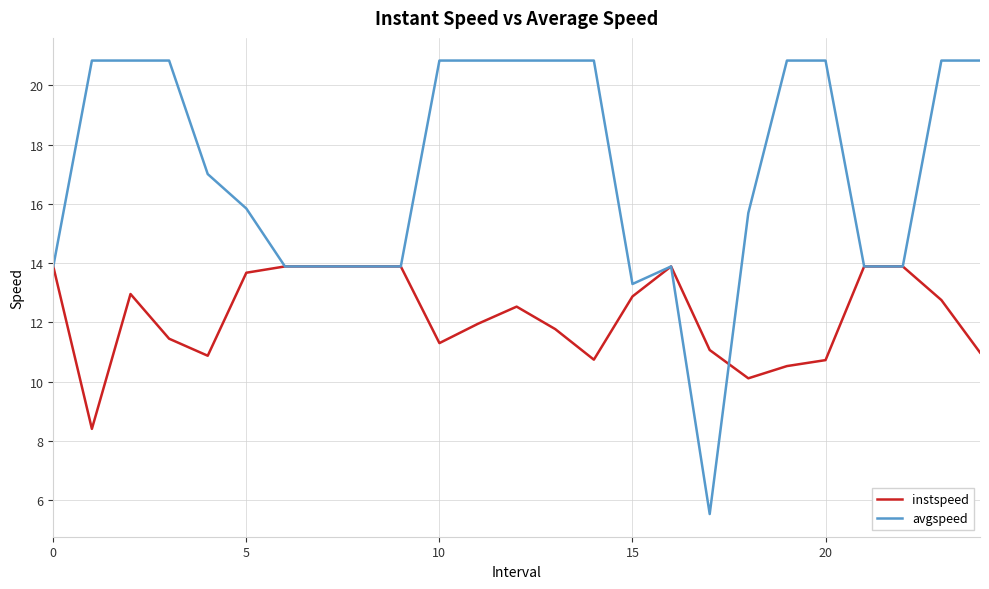

Reading left to right, extract all data points from this chart.

instspeed: 13.9	8.4	13.0	11.5	10.9	13.7	13.9	13.9	13.9	13.9	11.3	12.0	12.5	11.8	10.7	12.9	13.9	11.1	10.1	10.5	10.7	13.9	13.9	12.8	11.0
avgspeed: 13.9	20.8	20.8	20.8	17.0	15.8	13.9	13.9	13.9	13.9	20.8	20.8	20.8	20.8	20.8	13.3	13.9	5.5	15.7	20.8	20.8	13.9	13.9	20.8	20.8